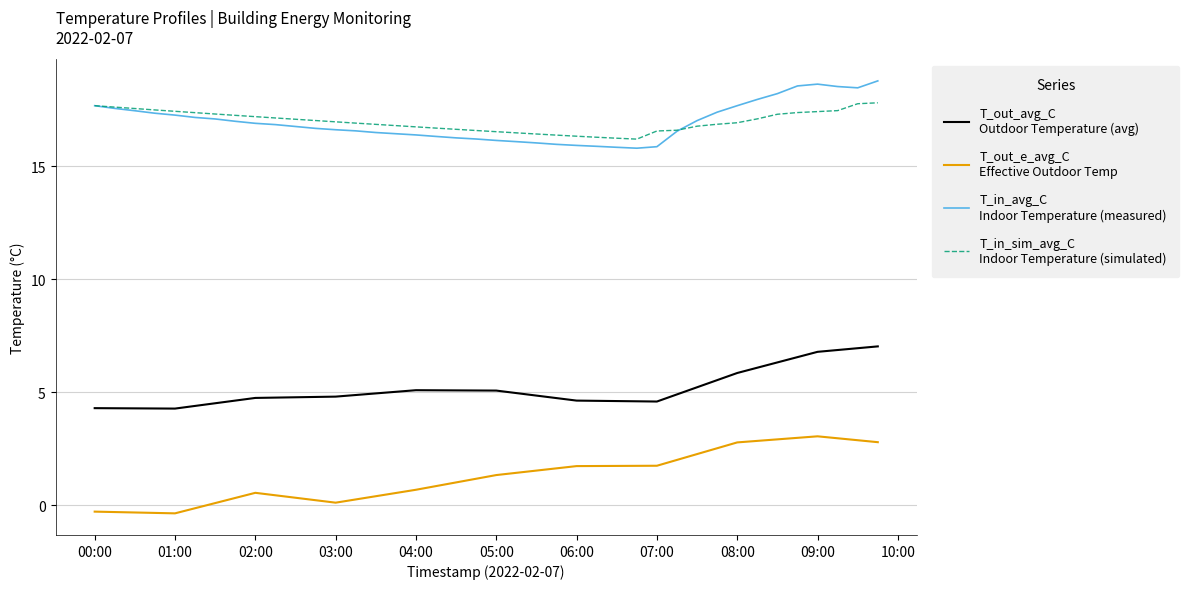

What is the greatest value displayed?

18.8